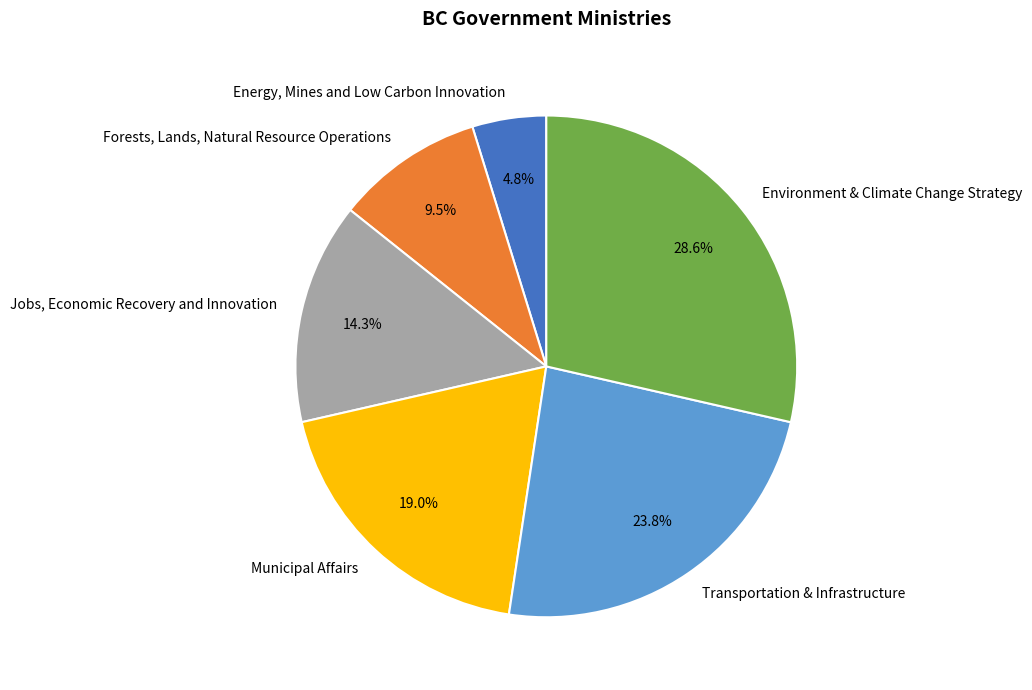

Does any single category account for the majority?

No